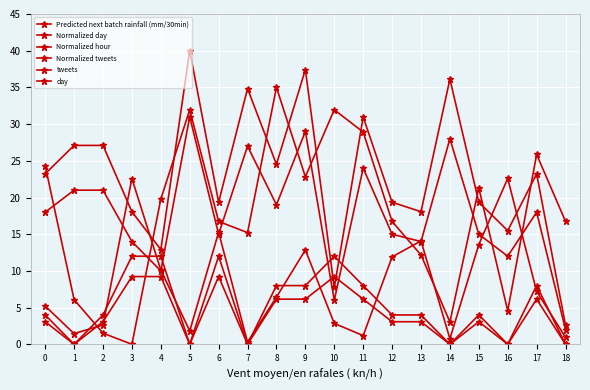

Reading left to right, extract all data points from this chart.

Predicted next batch rainfall (mm/30min): 0=5.2	1=1.4	2=2.7	3=22.6	4=10.1	5=1.8	6=15.3	7=0.3	8=6.4	9=12.9	10=2.9	11=1.2	12=11.9	13=14.1	14=0.8	15=13.6	16=22.6	17=7.2	18=0.9
Normalized day: 0=23.2	1=27.1	2=27.1	3=18.1	4=12.9	5=40.0	6=19.4	7=34.8	8=24.5	9=37.4	10=7.7	11=31.0	12=19.4	13=18.1	14=36.1	15=19.4	16=15.5	17=23.2	18=2.6
Normalized hour: 0=24.3	1=6.1	2=1.5	3=0.0	4=19.8	5=32.0	6=16.7	7=15.2	8=35.0	9=22.8	10=32.0	11=28.9	12=16.7	13=12.2	14=3.0	15=21.3	16=4.6	17=25.9	18=16.7
Normalized tweets: 0=3.1	1=0.0	2=3.1	3=9.2	4=9.2	5=0.0	6=9.2	7=0.0	8=6.2	9=6.2	10=9.2	11=6.2	12=3.1	13=3.1	14=0.0	15=3.1	16=0.0	17=6.2	18=0.0
tweets: 0=4.0	1=0.0	2=4.0	3=12.0	4=12.0	5=0.0	6=12.0	7=0.0	8=8.0	9=8.0	10=12.0	11=8.0	12=4.0	13=4.0	14=0.0	15=4.0	16=0.0	17=8.0	18=0.0
day: 0=18.0	1=21.0	2=21.0	3=14.0	4=10.0	5=31.0	6=15.0	7=27.0	8=19.0	9=29.0	10=6.0	11=24.0	12=15.0	13=14.0	14=28.0	15=15.0	16=12.0	17=18.0	18=2.0